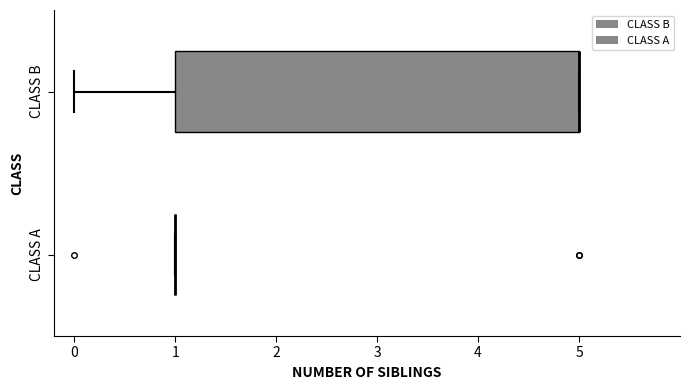

Comparing the boxes themselves (not the whiskers), which one is the widest?

CLASS B